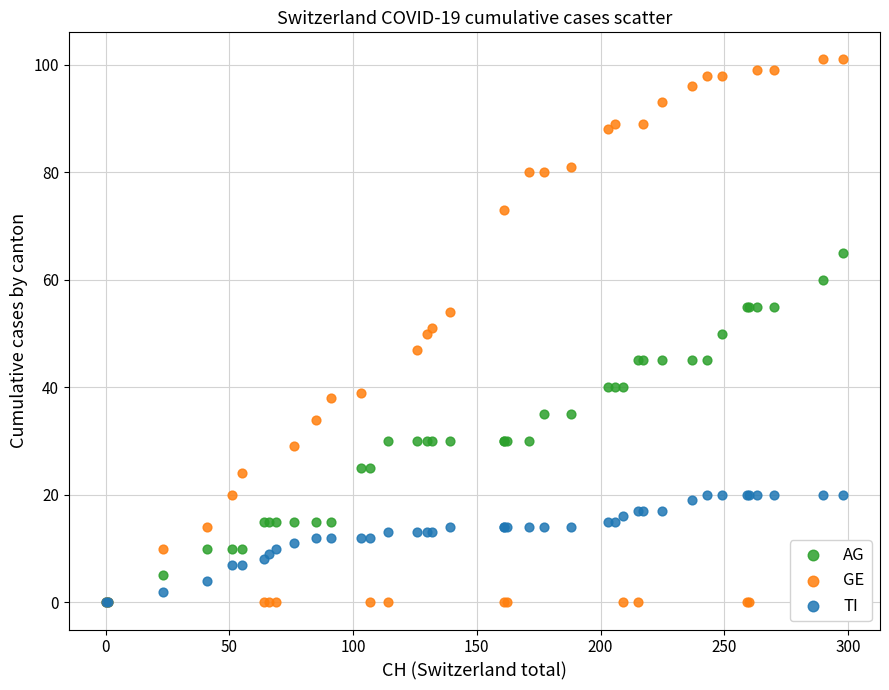

Which series reaches the maximum Y coordinate?

GE